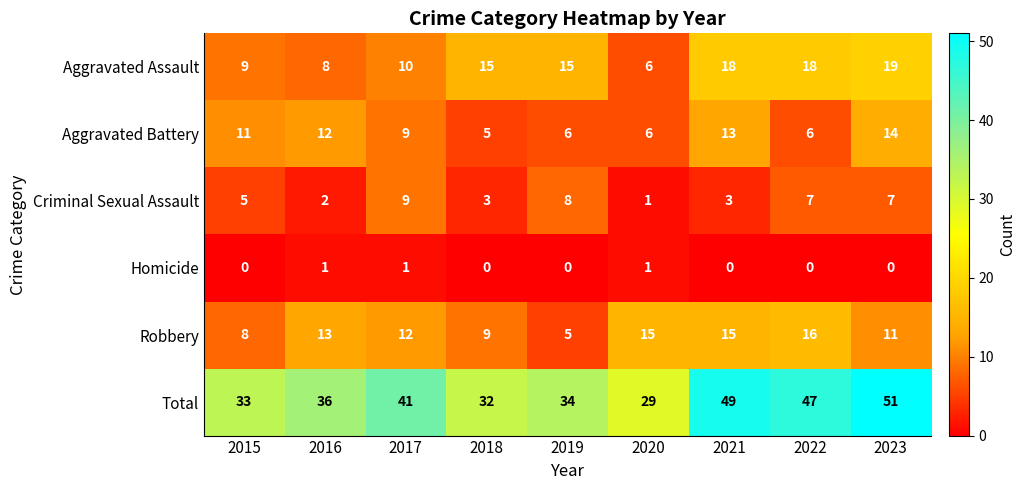

At how many categories does at least one series exceed 37?

4